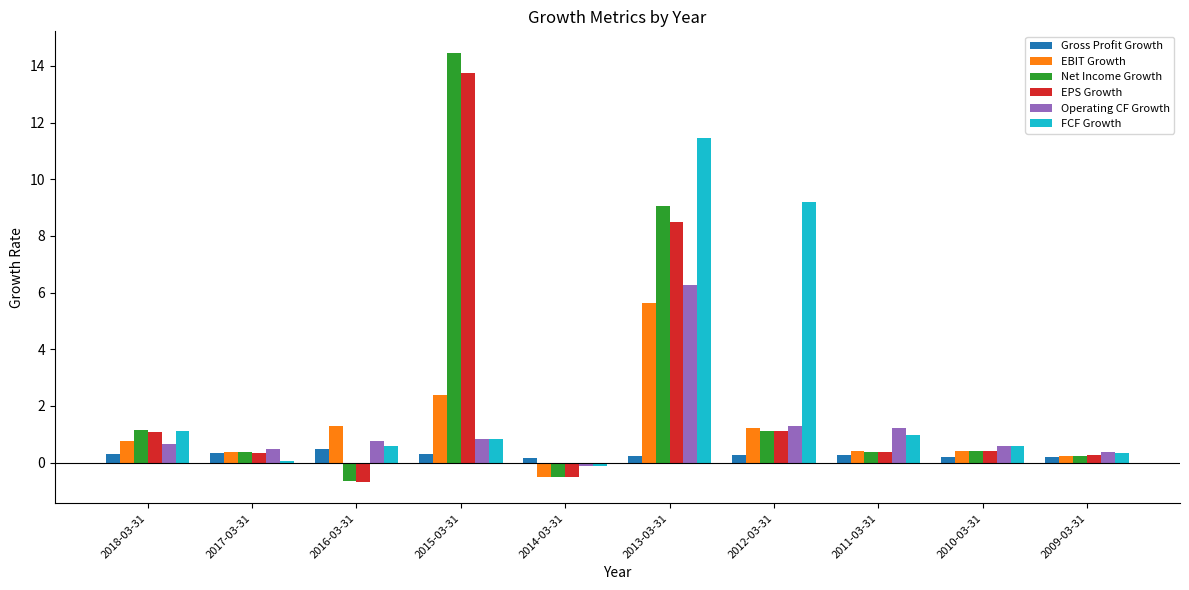

The FCF Growth series shows 1.5 at 2015-03-31. True or false?

False